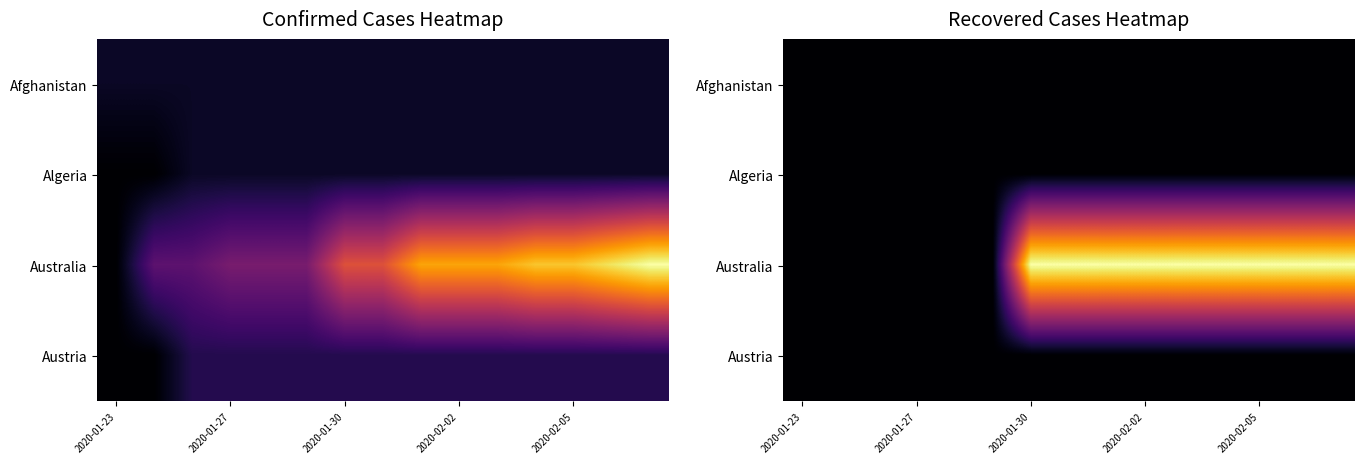

Which category has the lowest value in the Algeria series?

2020-01-23